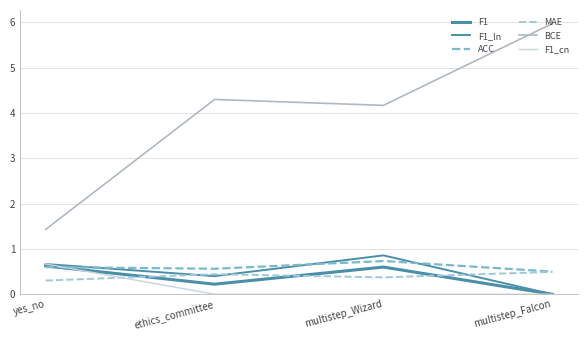

At which category does MAE reach its first local valley?

multistep_Wizard